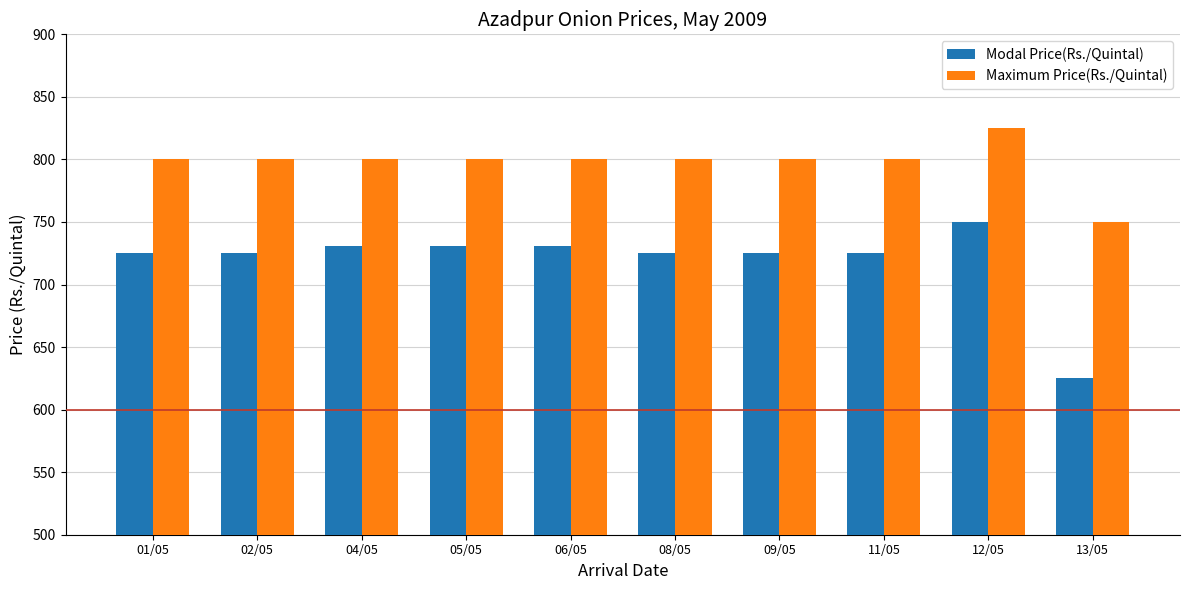

What are all the series names shown in the legend?

Modal Price(Rs./Quintal), Maximum Price(Rs./Quintal)